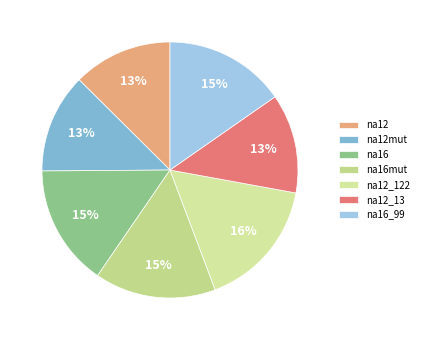

Does na12_122 represent more than half of the total?

No